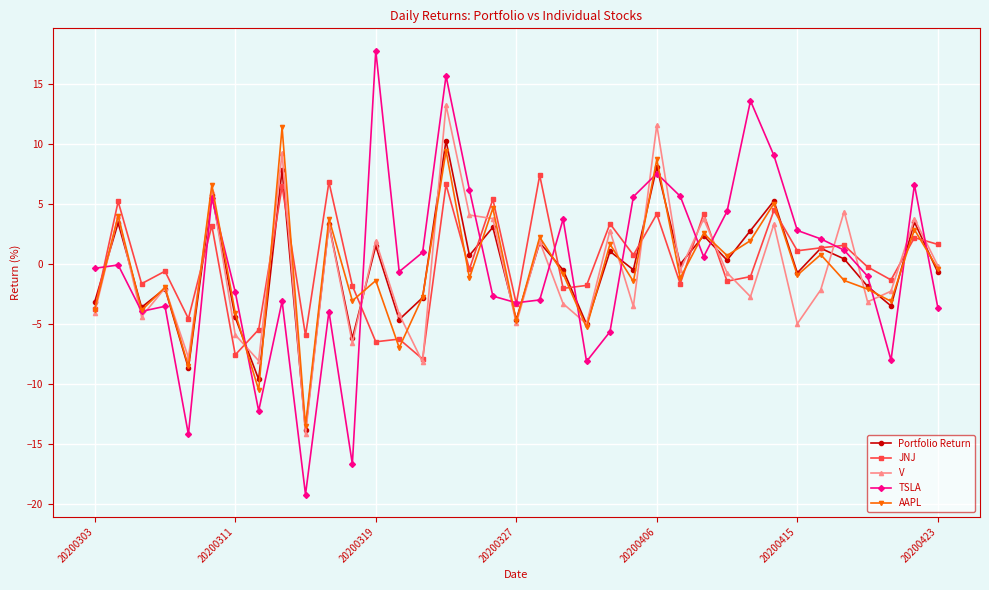

What is the value of the V point at the 27th from the left?

3.8